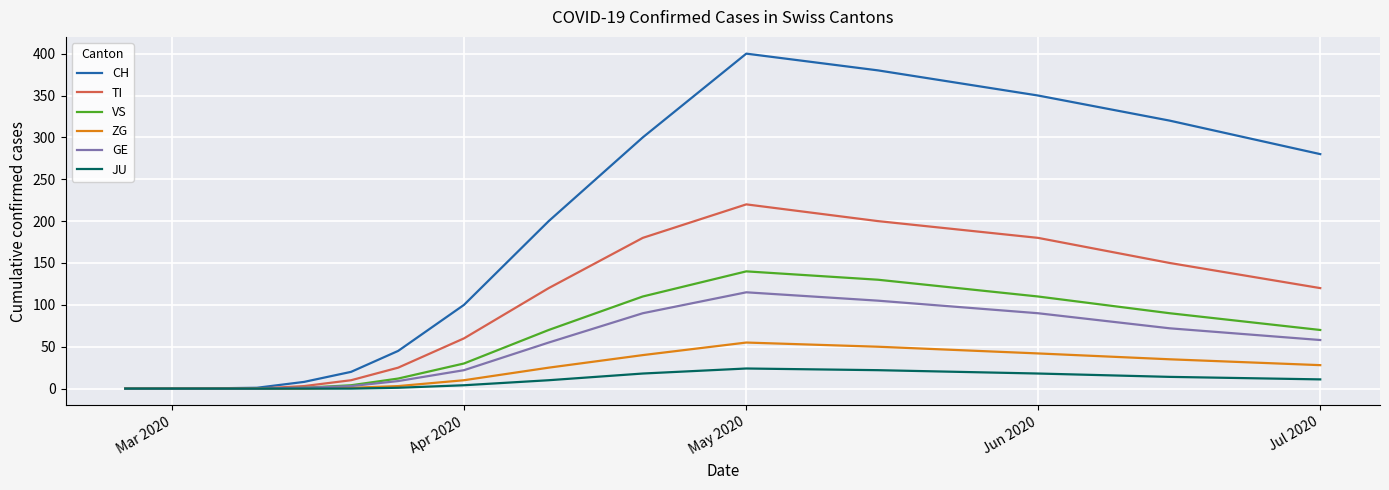

Count the number of categories in the chart.

20